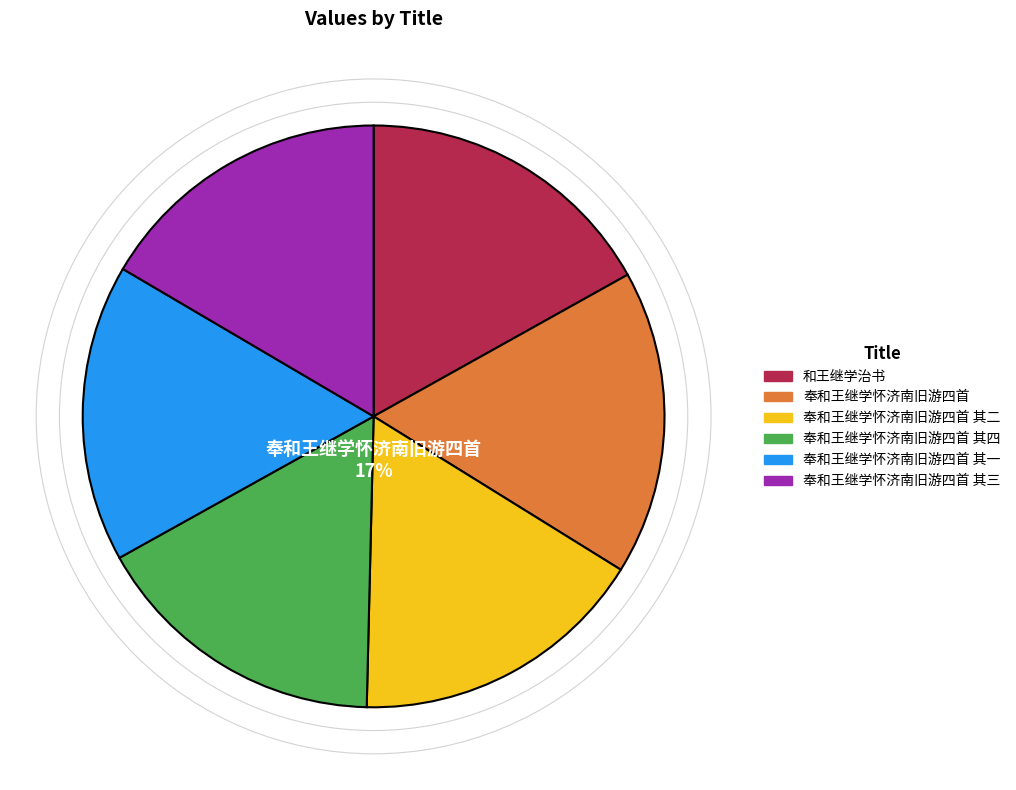

Do 和王继学治书 and 奉和王继学怀济南旧游四首 其一 together represent more than half of the pie?

No